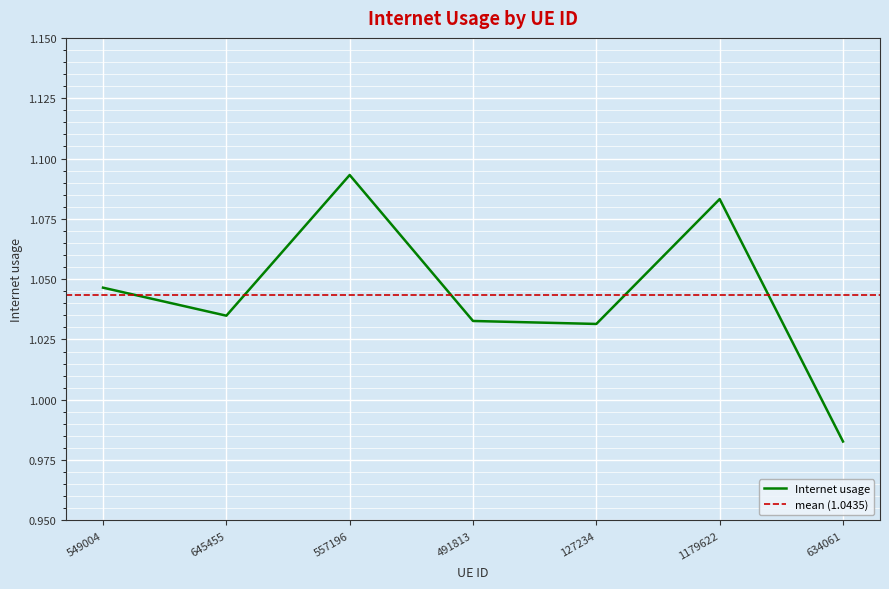

List the labels in order of value, largest first.

557196, 1179622, 549004, 645455, 491813, 127234, 634061